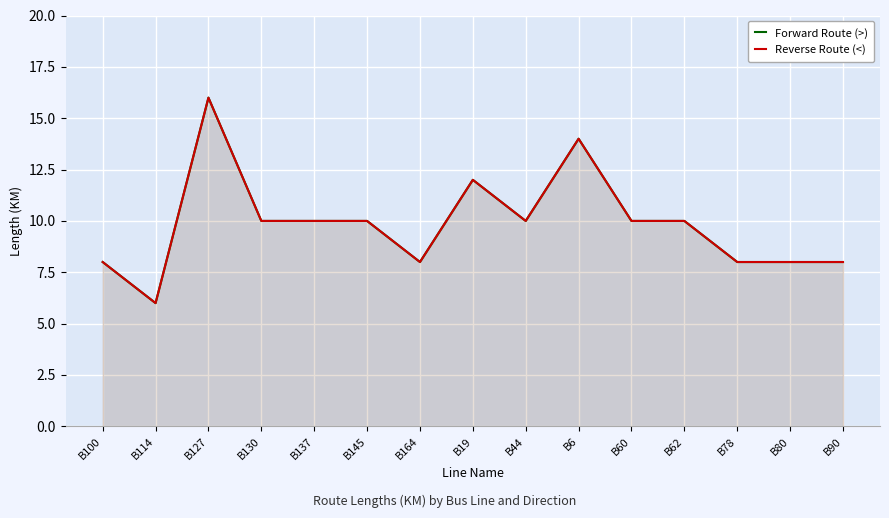

Reading left to right, list all the values displayed in this chart.

Forward Route (>): B100=8	B114=6	B127=16	B130=10	B137=10	B145=10	B164=8	B19=12	B44=10	B6=14	B60=10	B62=10	B78=8	B80=8	B90=8
Reverse Route (<): B100=8	B114=6	B127=16	B130=10	B137=10	B145=10	B164=8	B19=12	B44=10	B6=14	B60=10	B62=10	B78=8	B80=8	B90=8